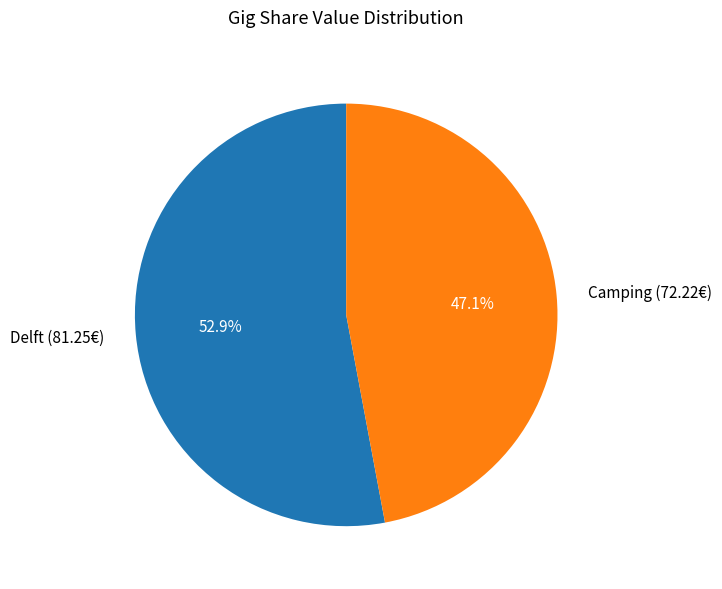

Rank the categories by value from highest to lowest.

Delft, Camping